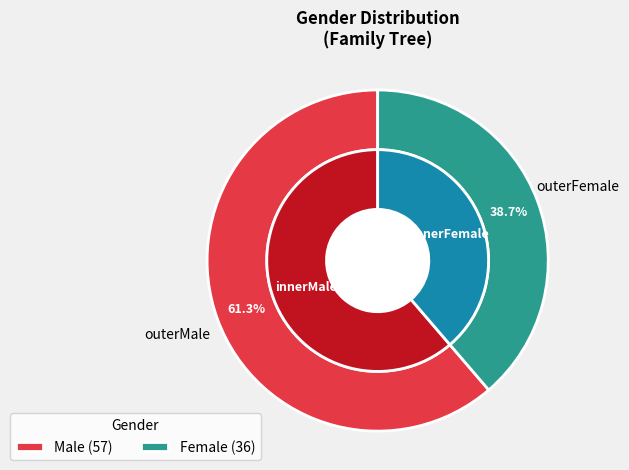

Is there any slice that represents more than half of the pie?

Yes